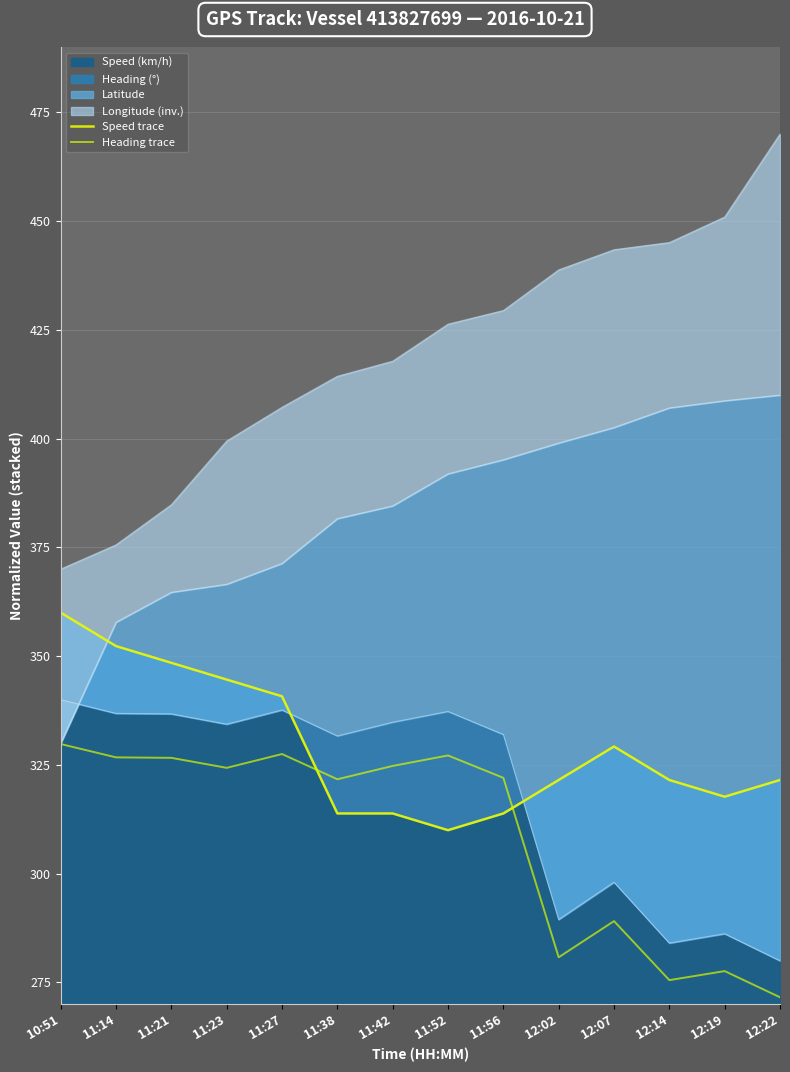

What is the label of the 13th point from the left?

12:19